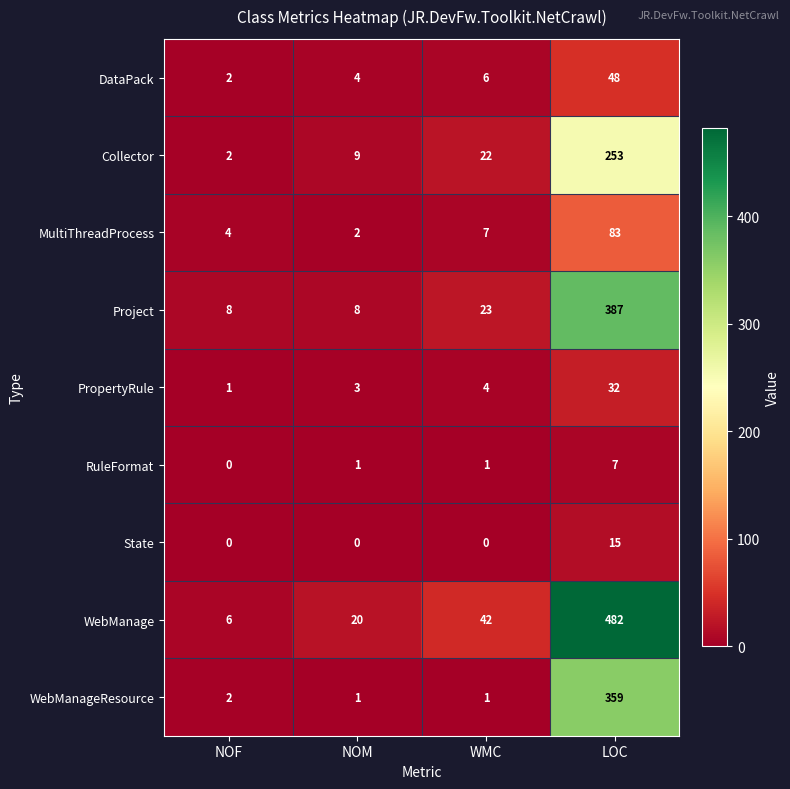

Where is Project nearest to the value 197?

WMC